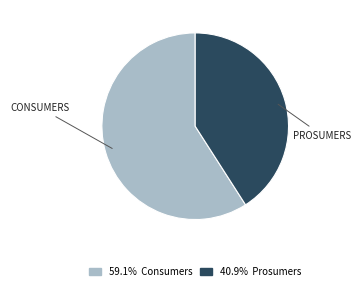

Is there a majority slice in this chart?

Yes